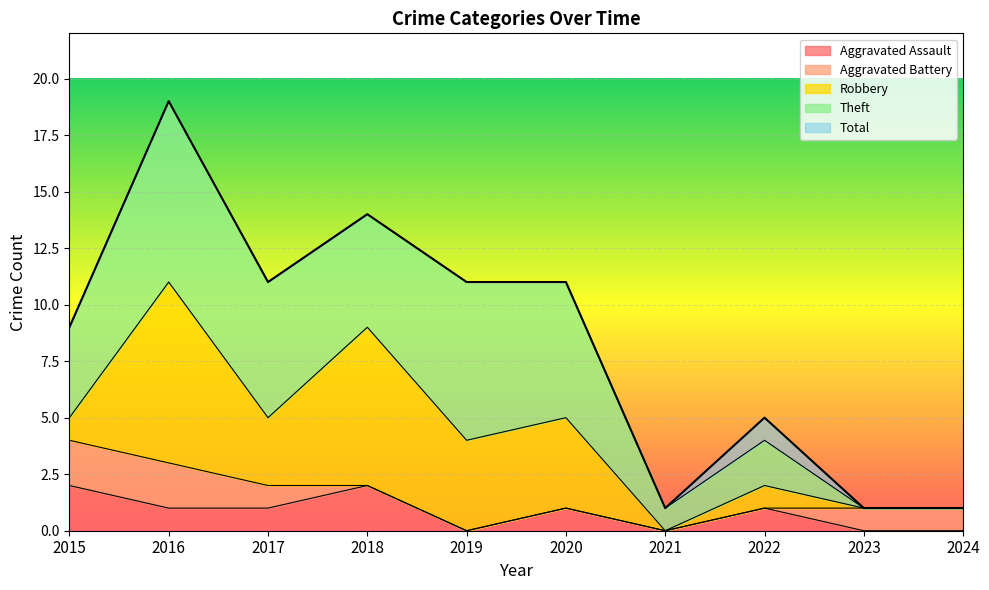

How many values in the Aggravated Battery series exceed 1?

2